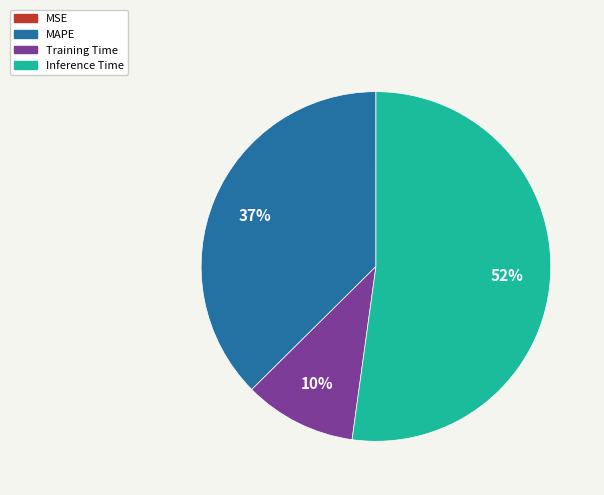

Which category accounts for the majority?

Inference Time